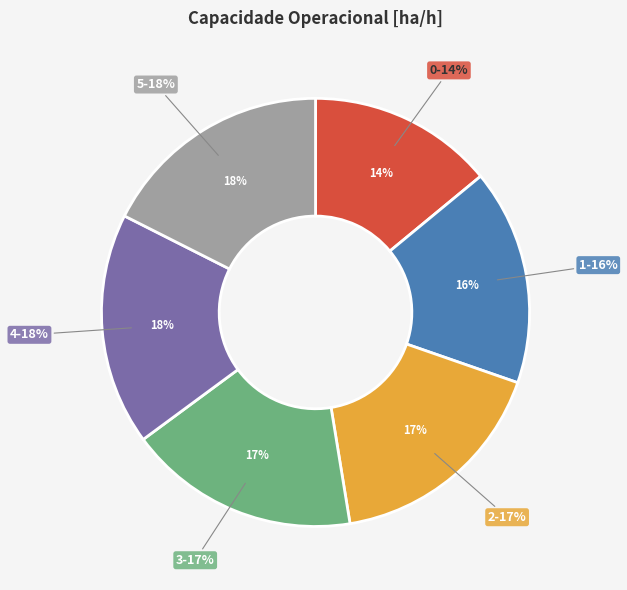

To the nearest percent, what is the average slice percentage?

17%